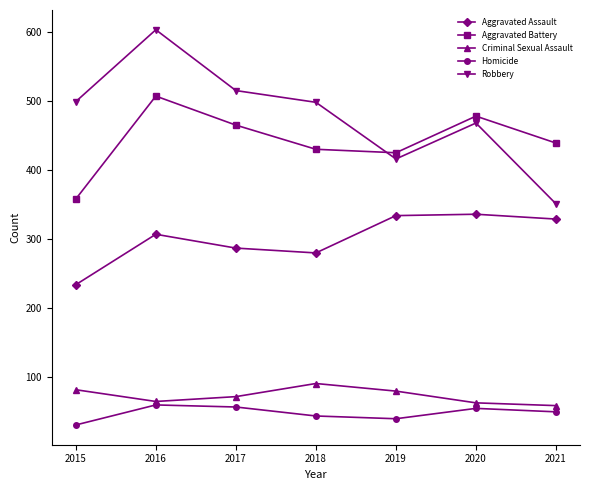

The Aggravated Assault series shows 189 at 2016. True or false?

False